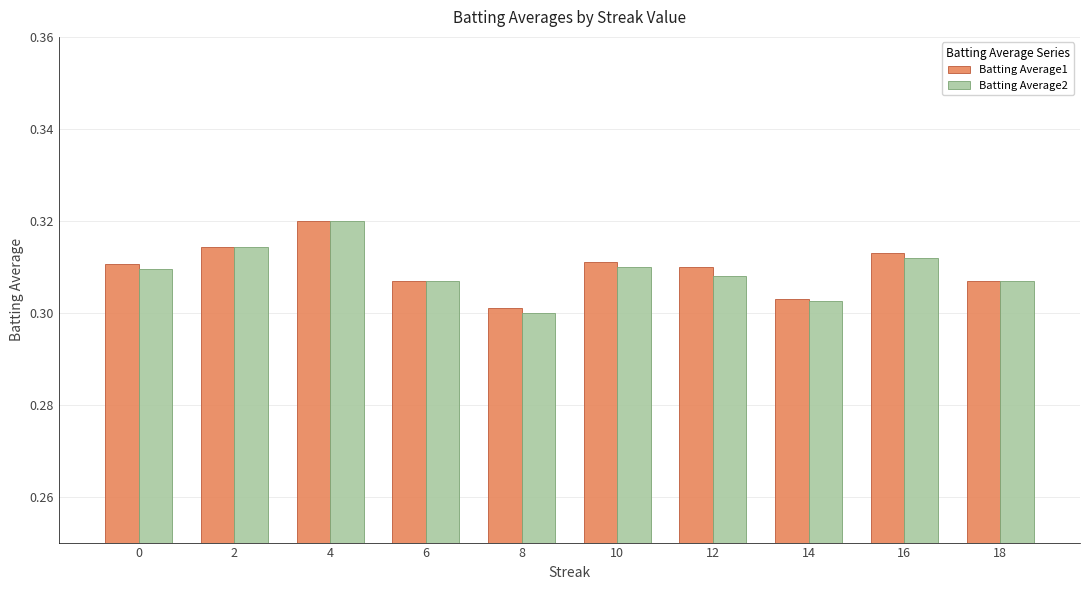

What are all the series names shown in the legend?

Batting Average1, Batting Average2